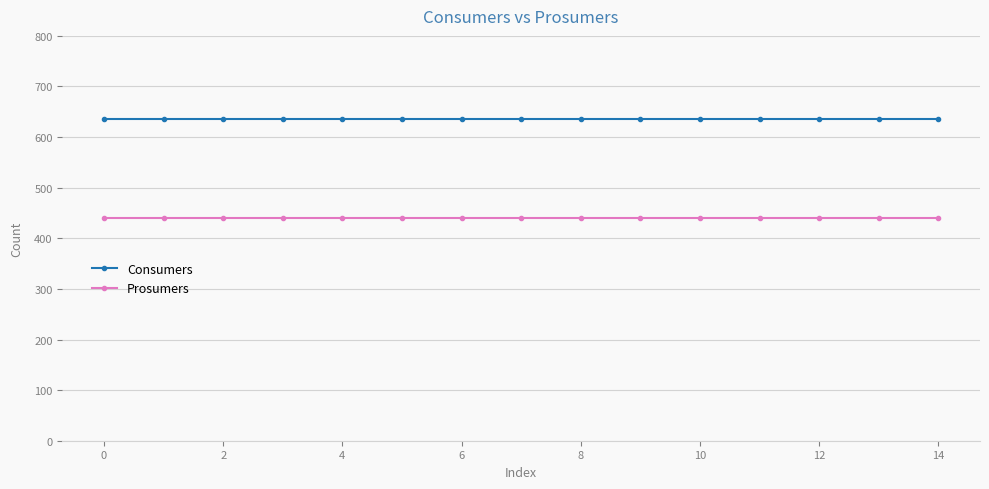

List the series in order of their peak value, lowest first.

Prosumers, Consumers